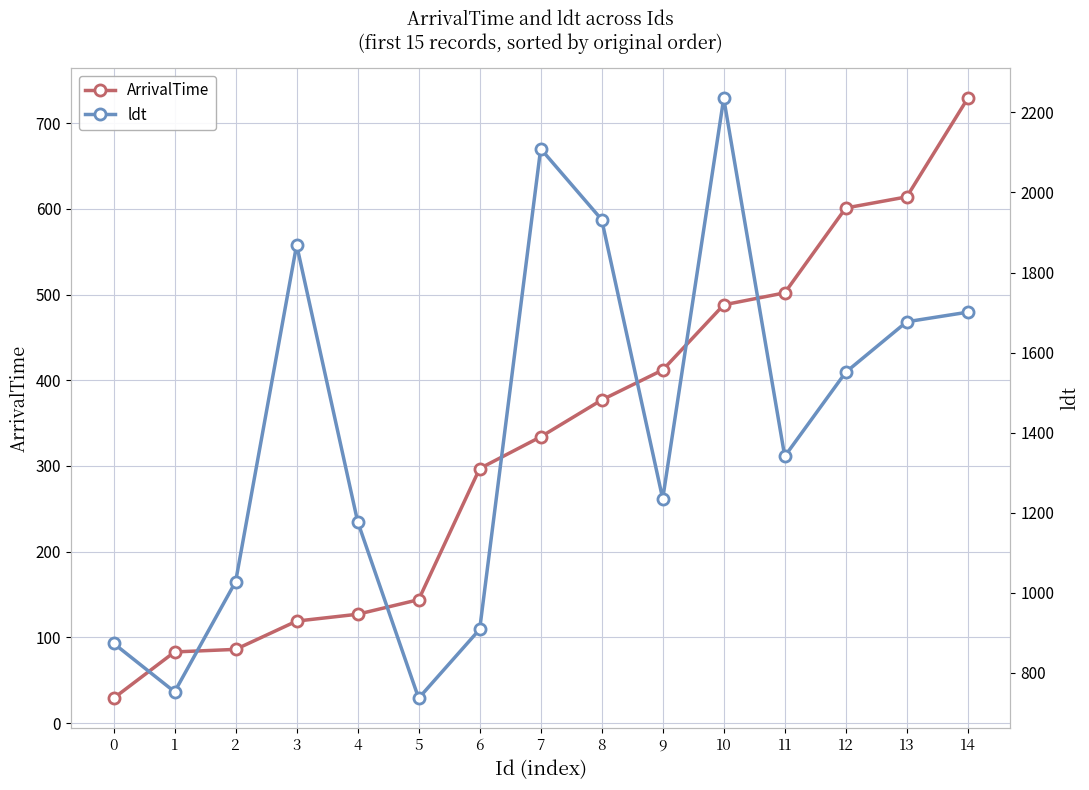

What are all the series names shown in the legend?

ArrivalTime, ldt